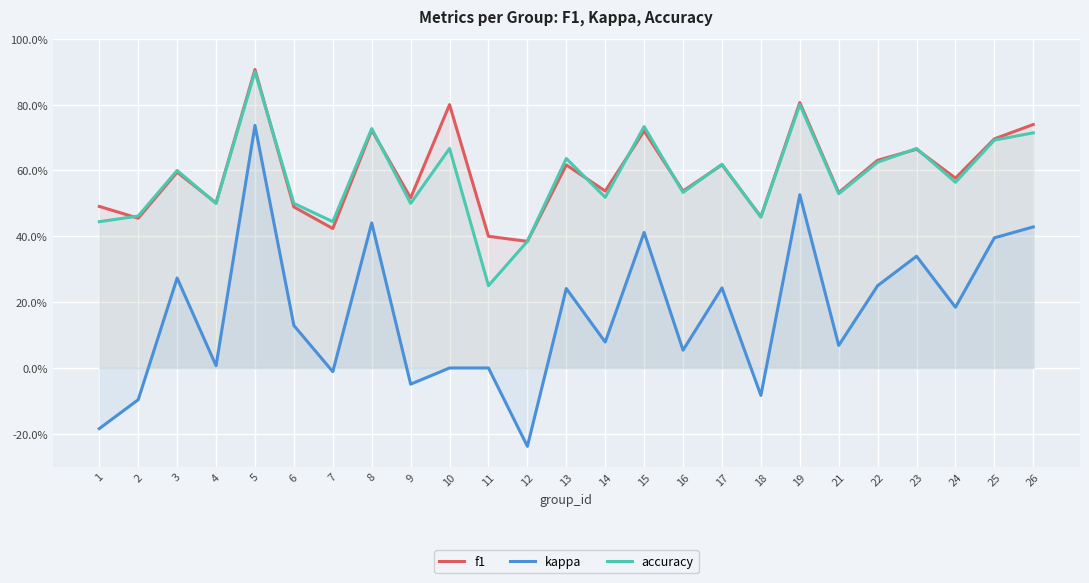

Count the accuracy values in the range 0 to 1.

25